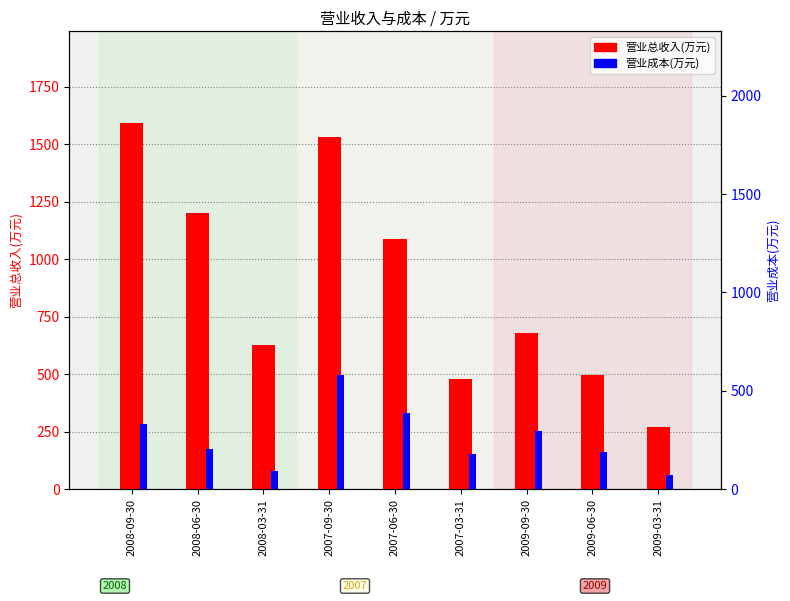

What is the label of the 2nd bar from the right?

2009-06-30